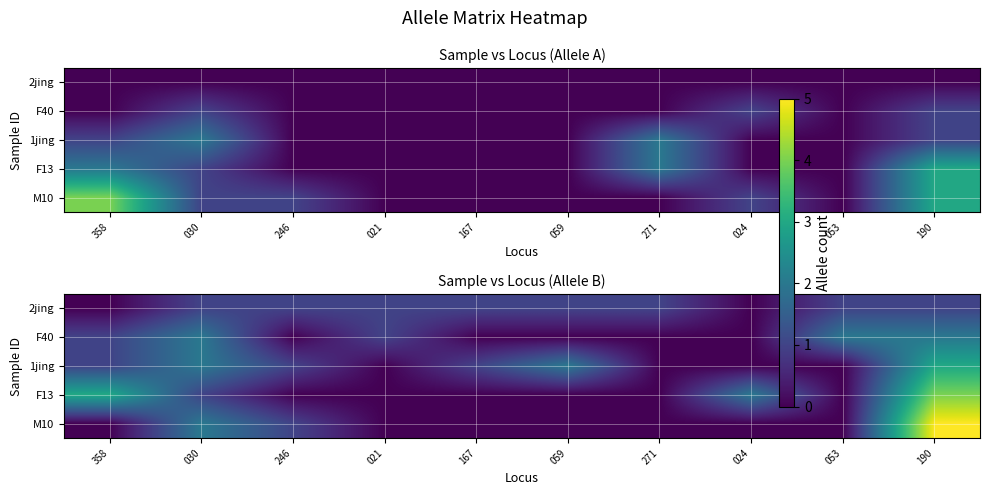

Rank the series at 246 from lowest to highest value.

F40, F13, 2jing, 1jing, M10